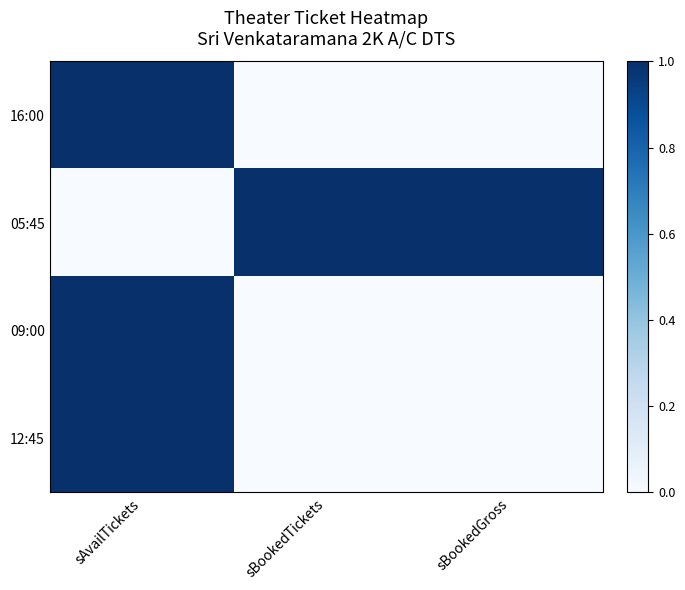

Reading right to left, extract all data points from this chart.

16:00: sBookedGross=0	sBookedTickets=0	sAvailTickets=1
05:45: sBookedGross=1	sBookedTickets=1	sAvailTickets=0
09:00: sBookedGross=0	sBookedTickets=0	sAvailTickets=1
12:45: sBookedGross=0	sBookedTickets=0	sAvailTickets=1